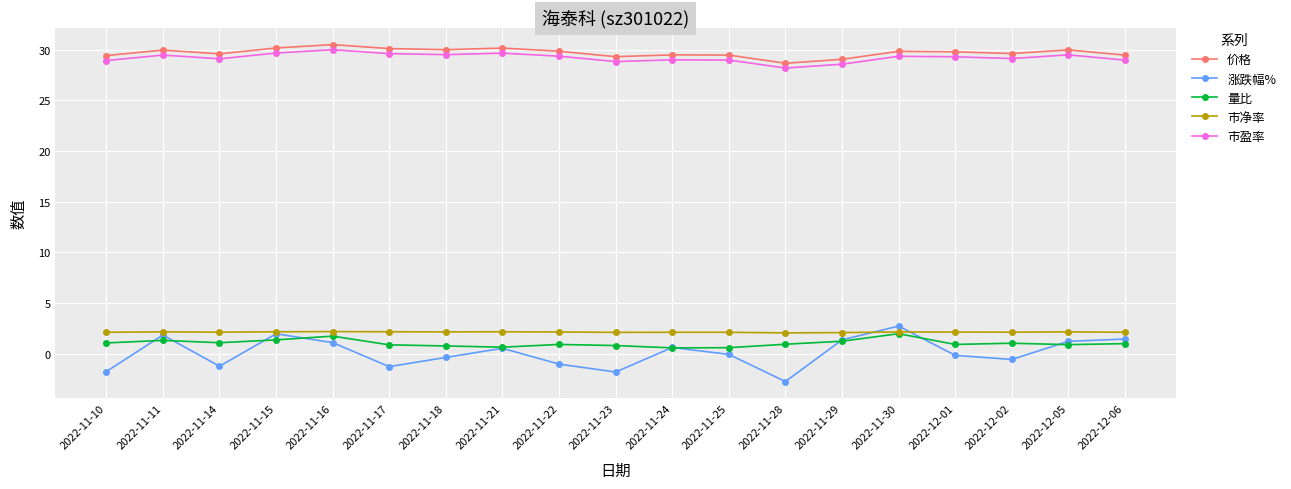

Which series has the widest spread of values?

涨跌幅%